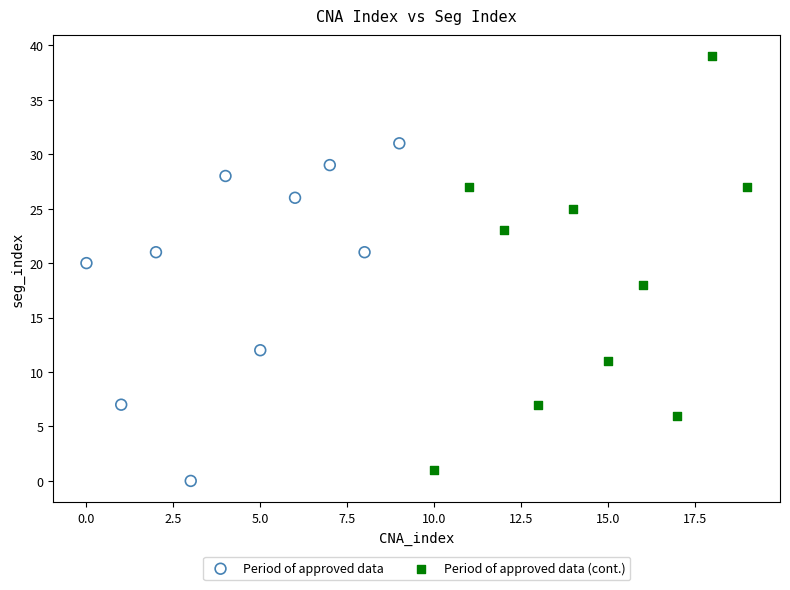

What are all the series names shown in the legend?

Period of approved data, Period of approved data (cont.)